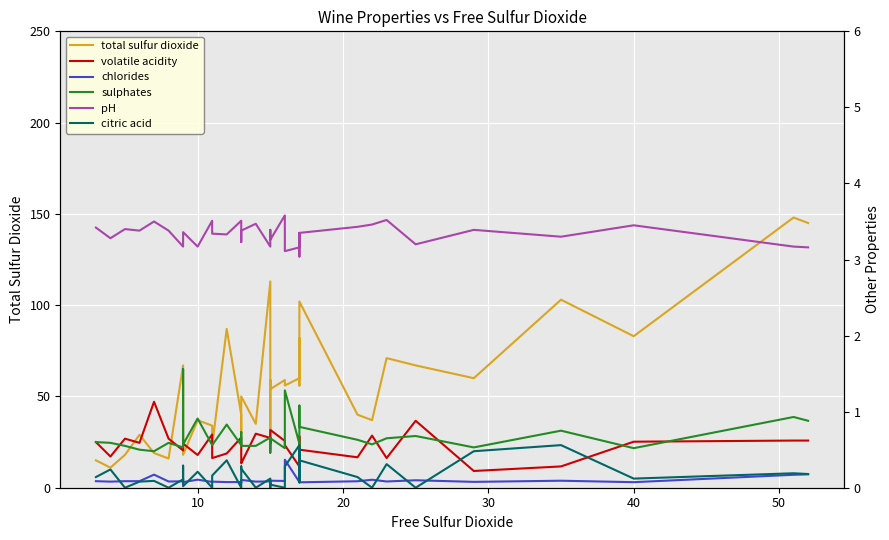

True or false: chlorides and total sulfur dioxide cross at least once.

False